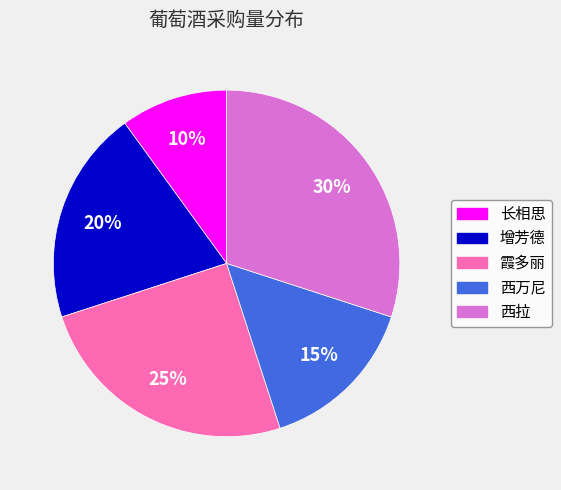

The 霞多丽 slice represents 15% of the pie. True or false?

False